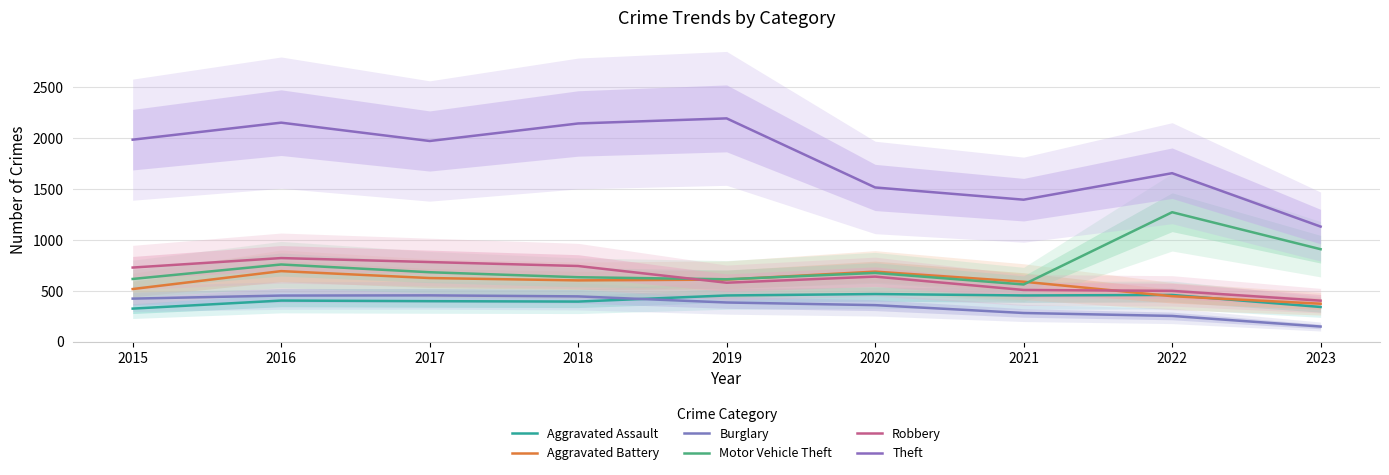

The value of Motor Vehicle Theft at 2021 is 327. True or false?

False